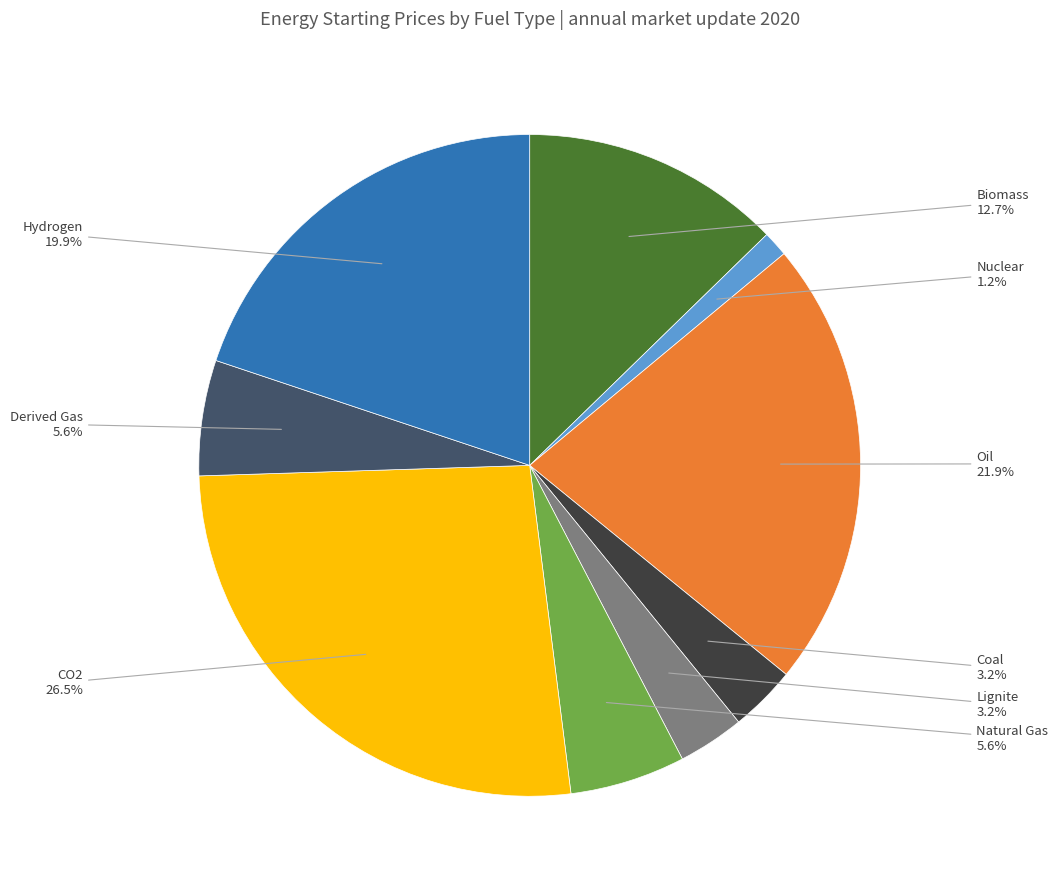

To the nearest percent, what percentage of the pie is Lignite?

3%